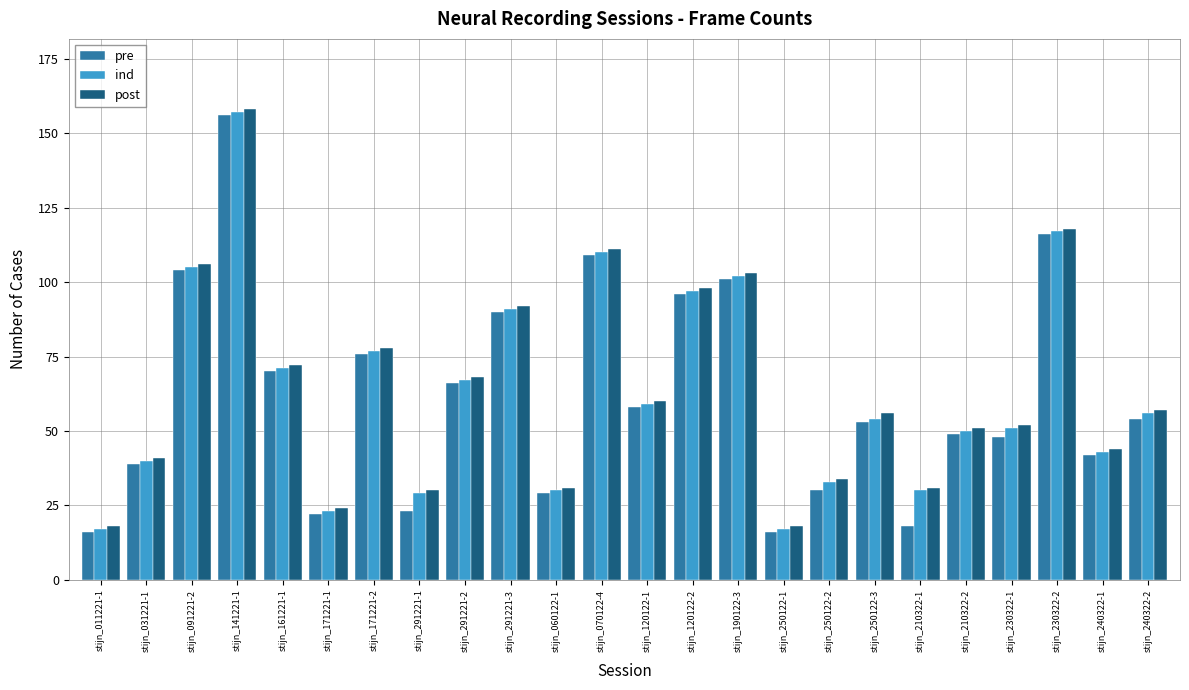

What is the label of the 23rd bar from the left?

stijn_240322-1